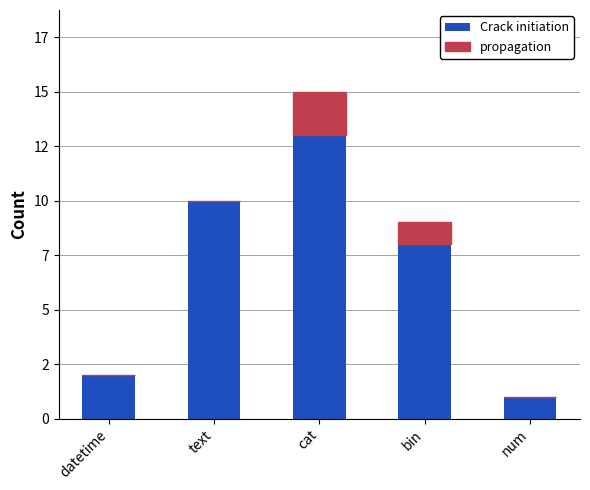

What are all the series names shown in the legend?

Crack initiation, propagation